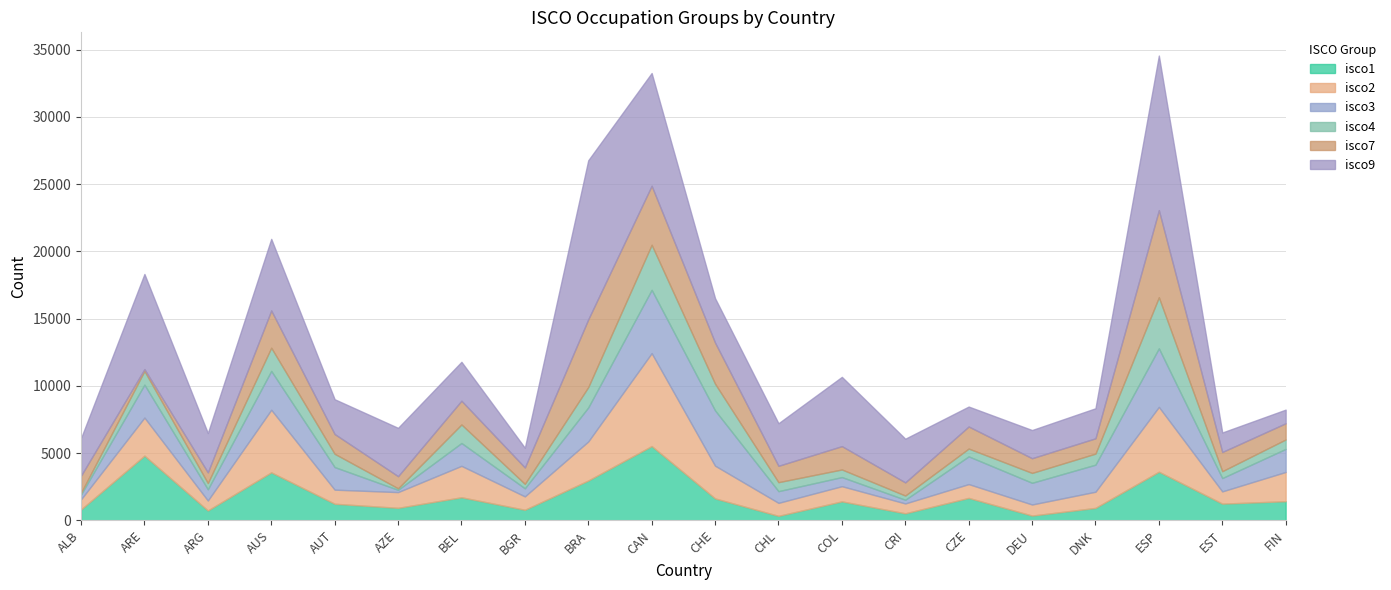

Reading left to right, list all the values displayed in this chart.

isco1: 810	4809	732	3566	1231	928	1713	784	2959	5519	1628	331	1408	520	1666	352	923	3612	1240	1421
isco2: 754	2829	742	4653	1049	1170	2336	996	2903	6909	2435	967	1130	735	1028	825	1202	4820	911	2174
isco3: 358	2450	835	2889	1678	169	1699	601	2531	4708	4110	870	676	274	2060	1613	2011	4354	990	1713
isco4: 131	1019	463	1725	989	113	1379	331	1513	3350	1986	668	567	314	581	734	823	3797	511	703
isco7: 1268	135	793	2769	1468	901	1764	1218	5036	4388	3056	1216	1734	977	1640	1093	1138	6477	1427	1204
isco9: 2794	7071	2924	5321	2587	3593	2893	1466	11824	8378	3298	3164	5149	3247	1482	2095	2232	11490	1450	1014